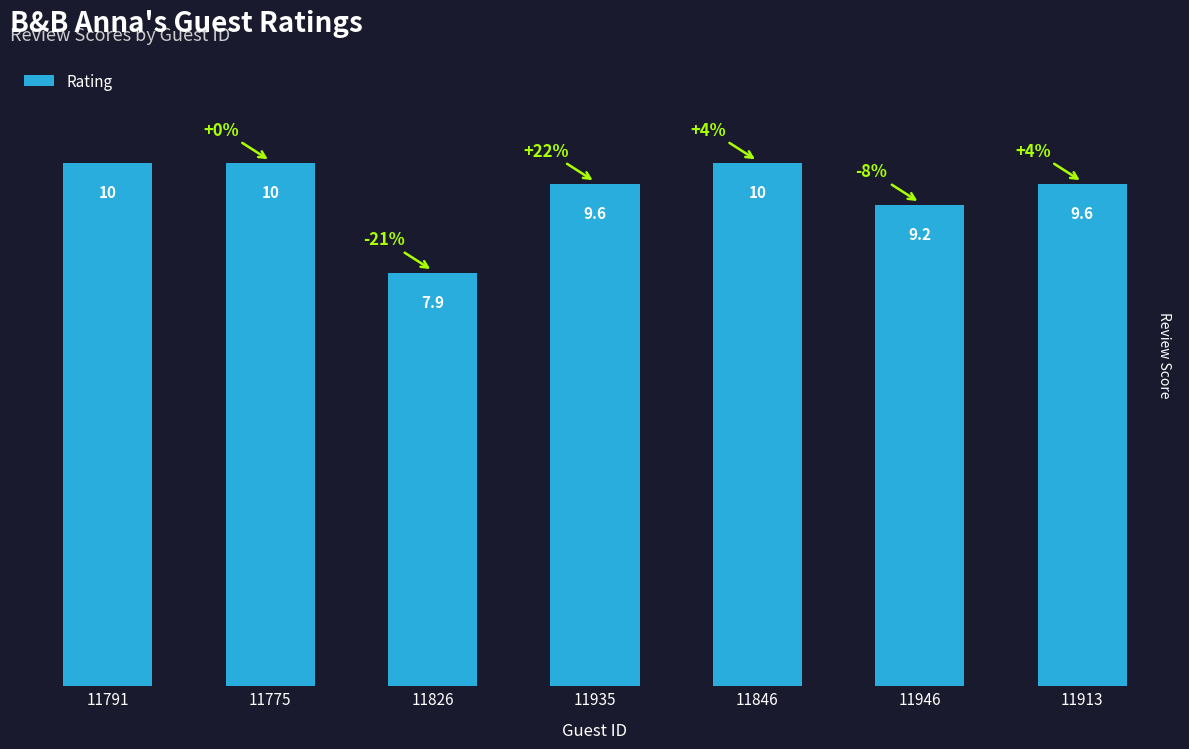

What is the label of the 3rd bar from the right?

11846